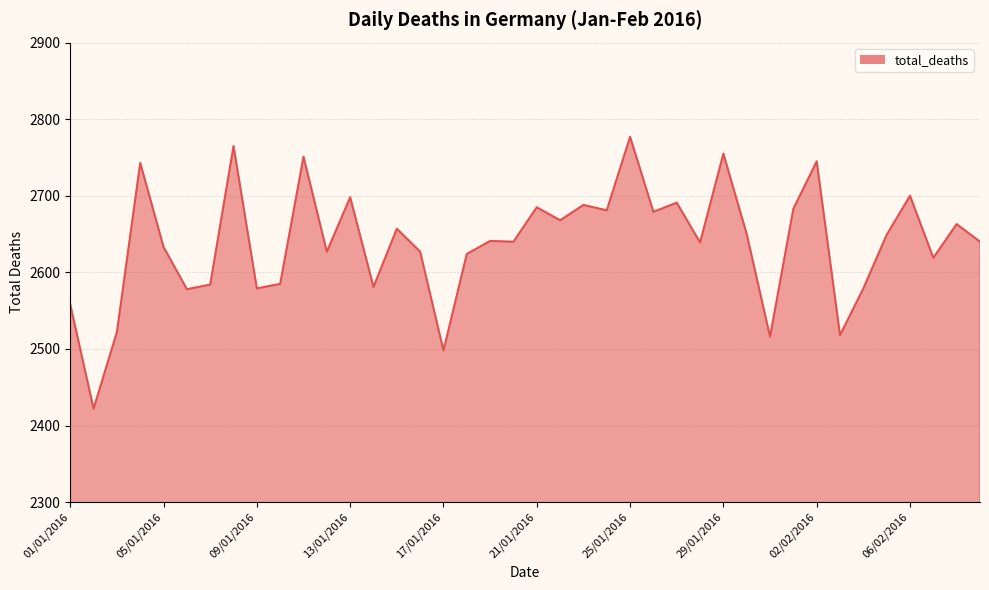

What is the difference between the maximum and minimum values?

355